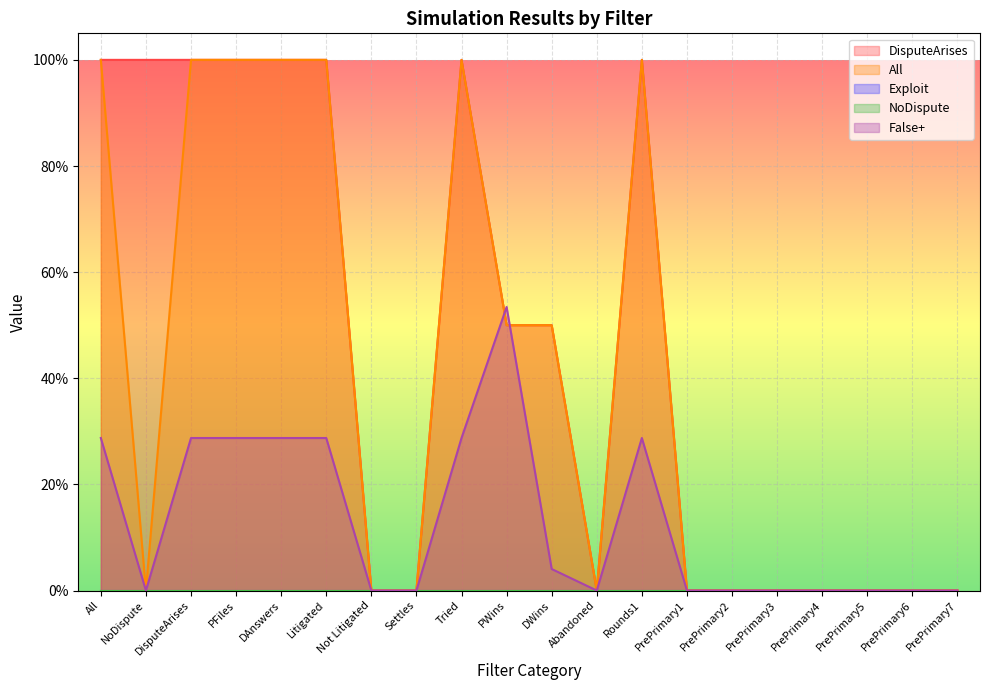

What is the label of the 19th point from the left?

PrePrimary6